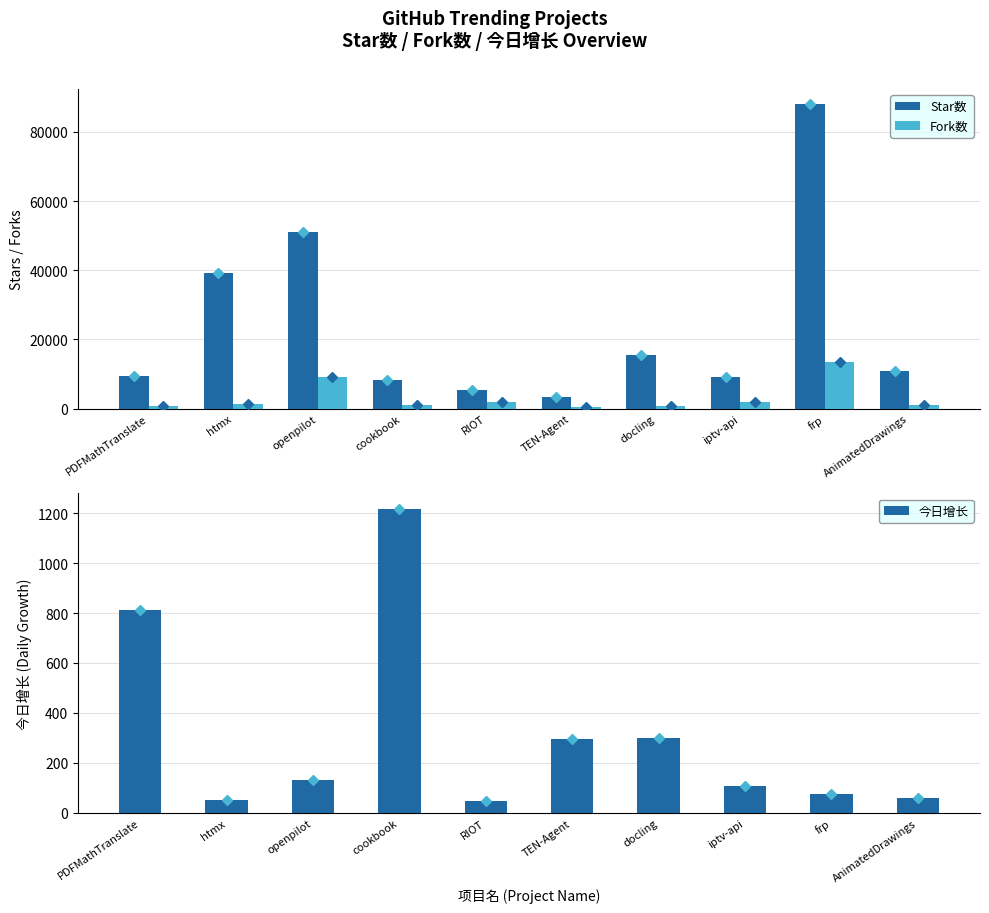

True or false: Star数 has a value of 115147 at frp.

False